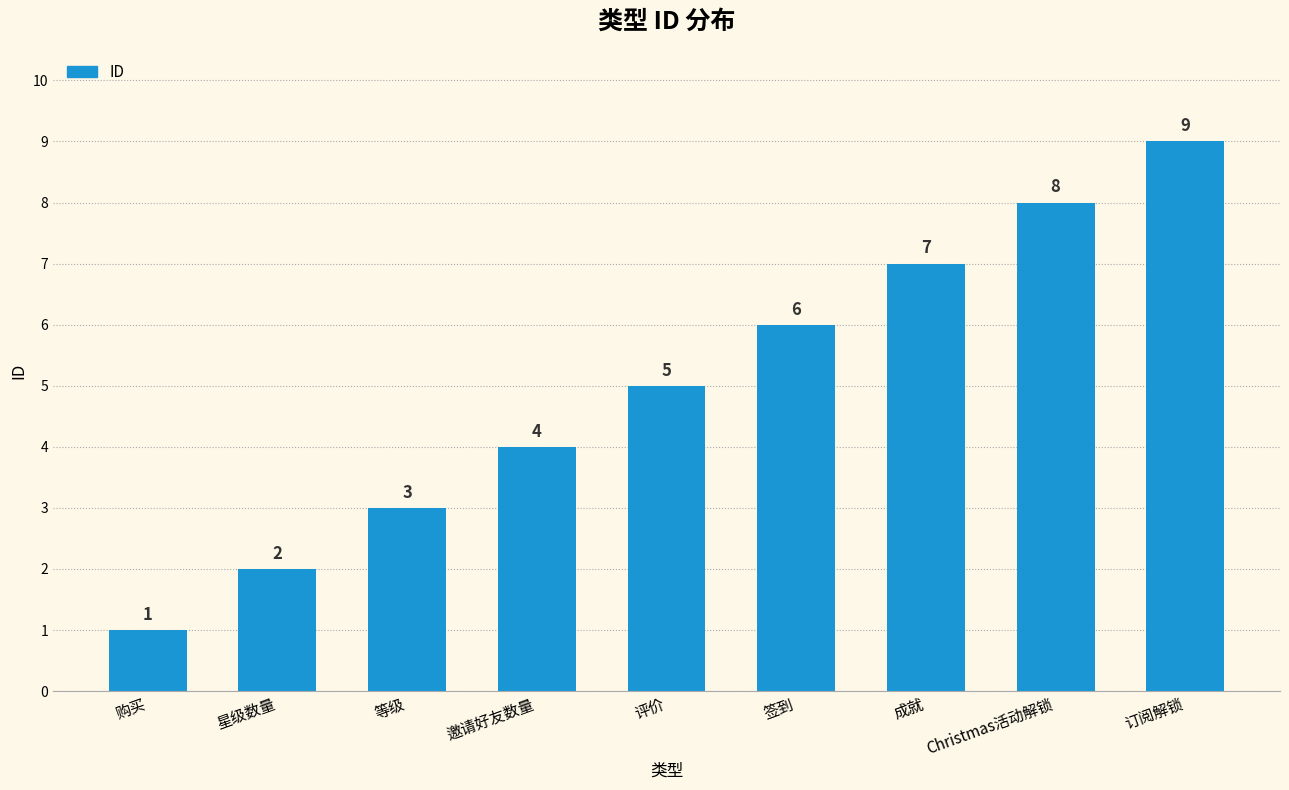

What is the greatest value displayed?

9